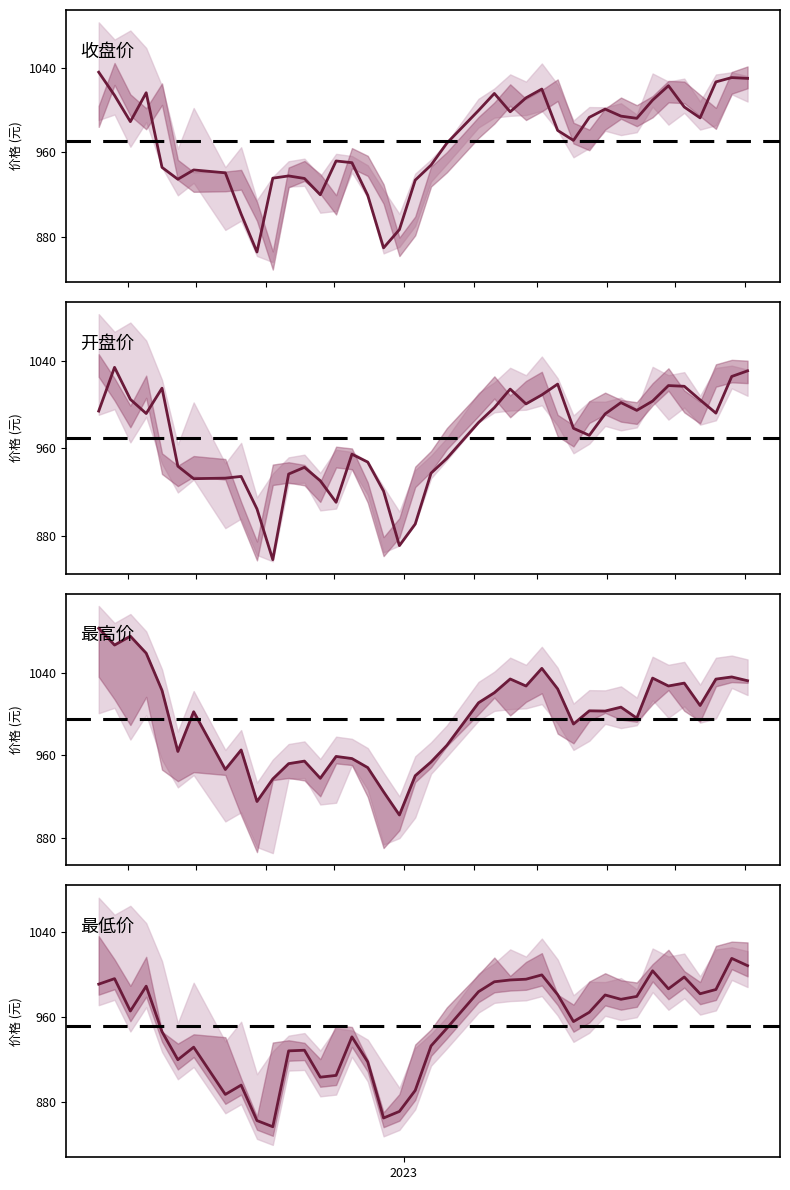

True or false: 开盘价 and 最低价 intersect in this chart.

False